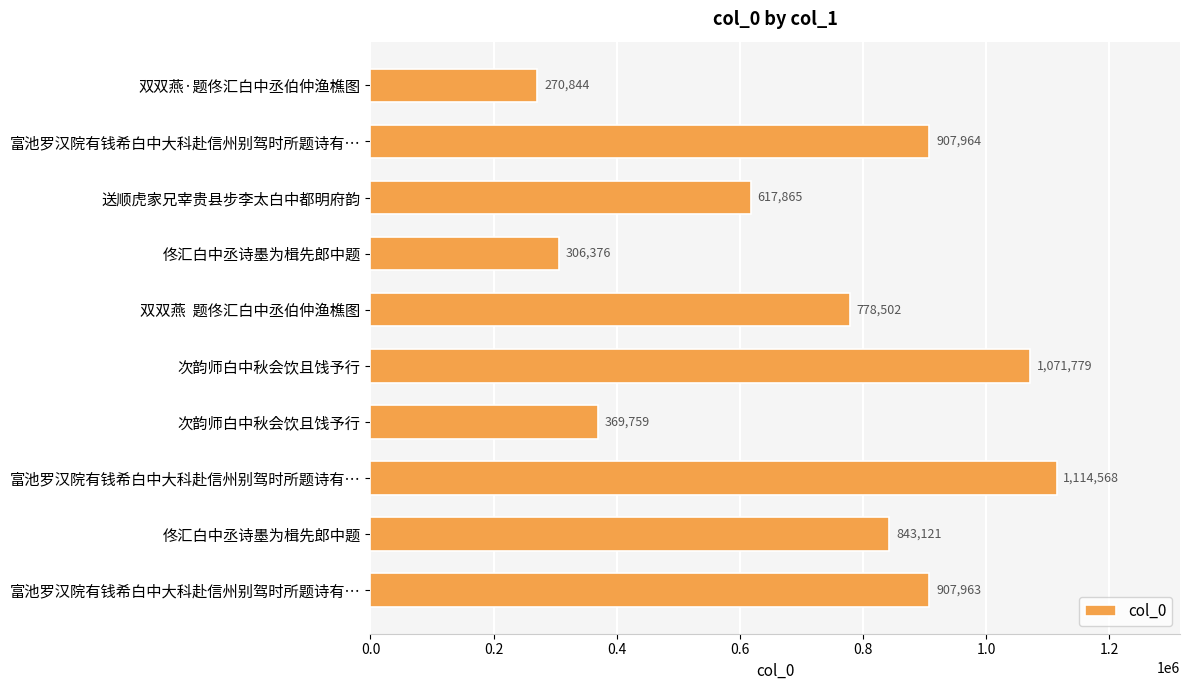

Count the number of data series in this chart.

1